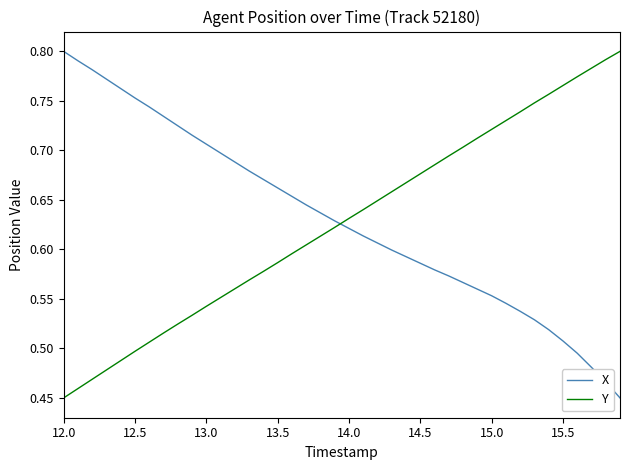

True or false: Y and X intersect in this chart.

True